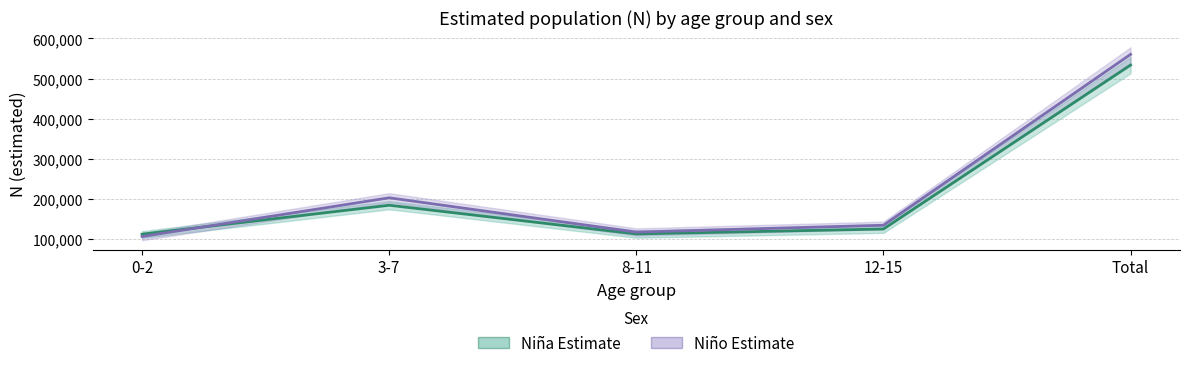

Between 8-11 and Total, which series saw the biggest shift?

Niño (estimated)